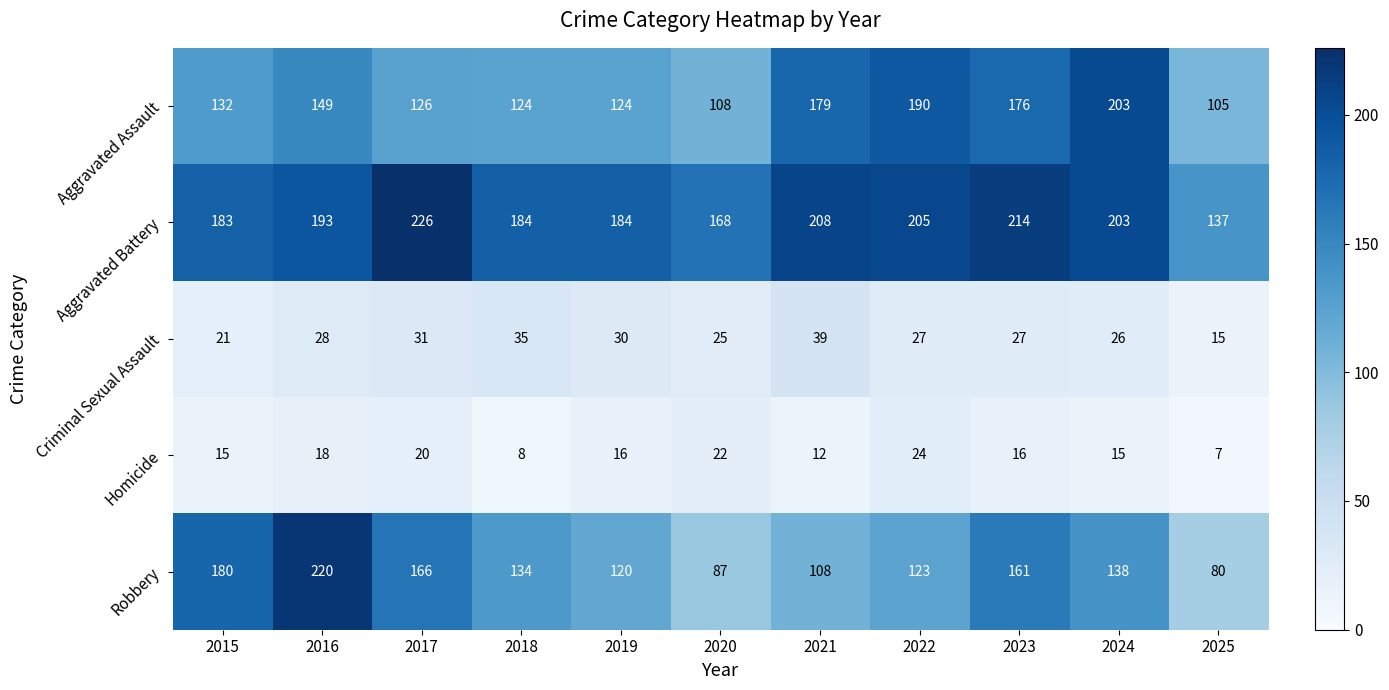

Is the value of Criminal Sexual Assault at 2021 greater than the value of Aggravated Assault at 2023?

No